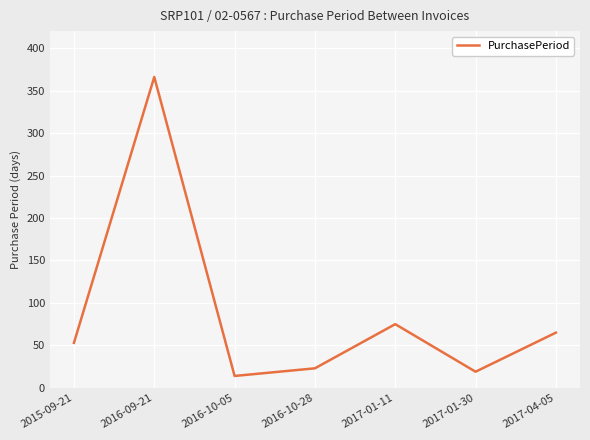

At which category does the data reach its first local peak?

2016-09-21